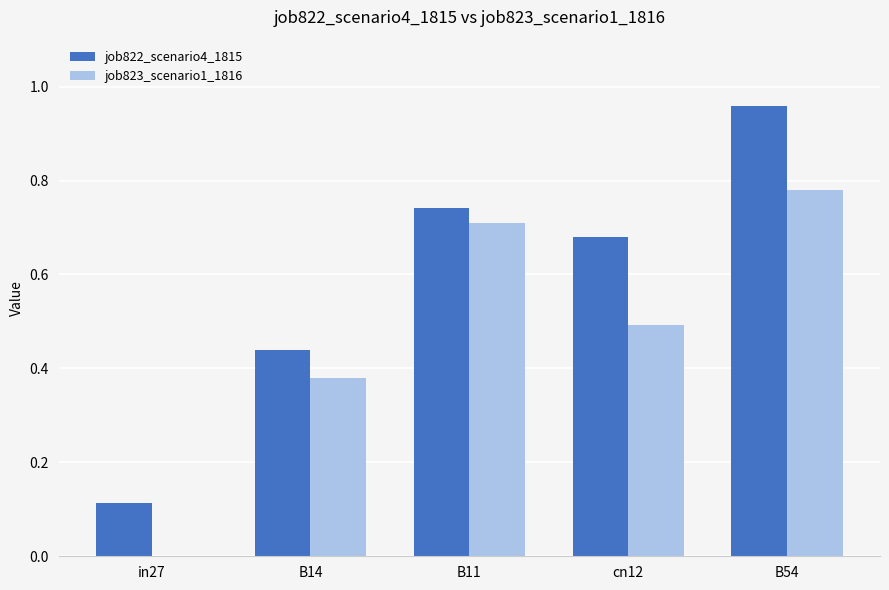

True or false: job822_scenario4_1815 has a value of 0.2 at cn12.

False